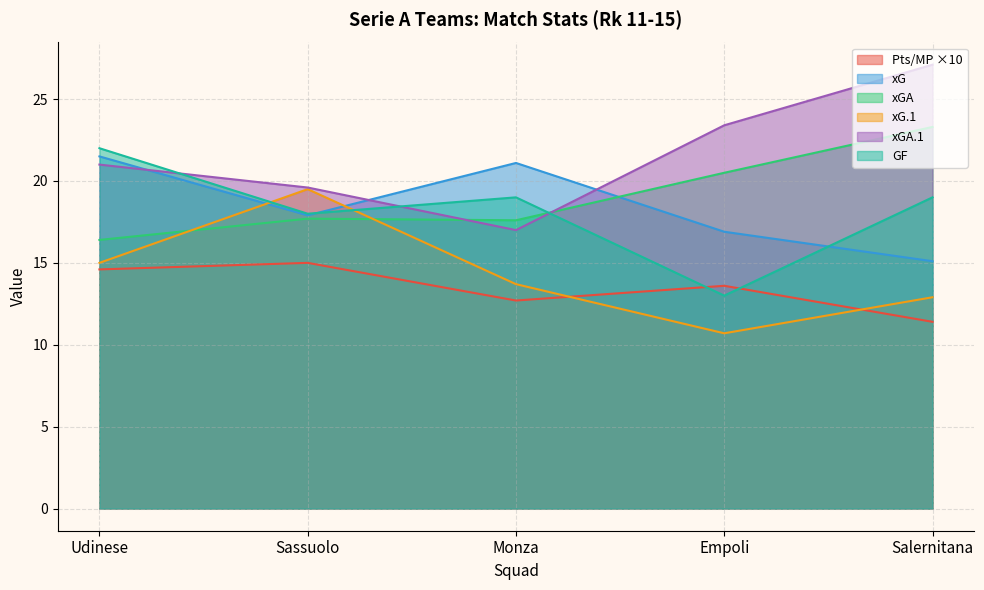

What is the spread (max minus min) of values at Empoli?

12.7